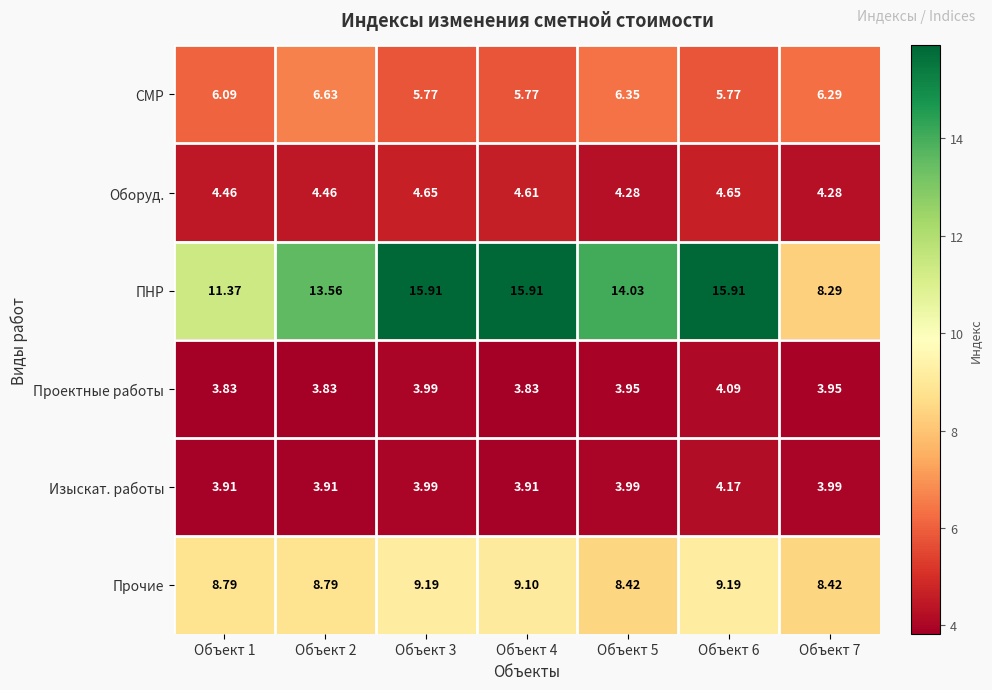

Is the value of СМР at Объект 1 greater than the value of Изыскат. работы at Объект 4?

Yes